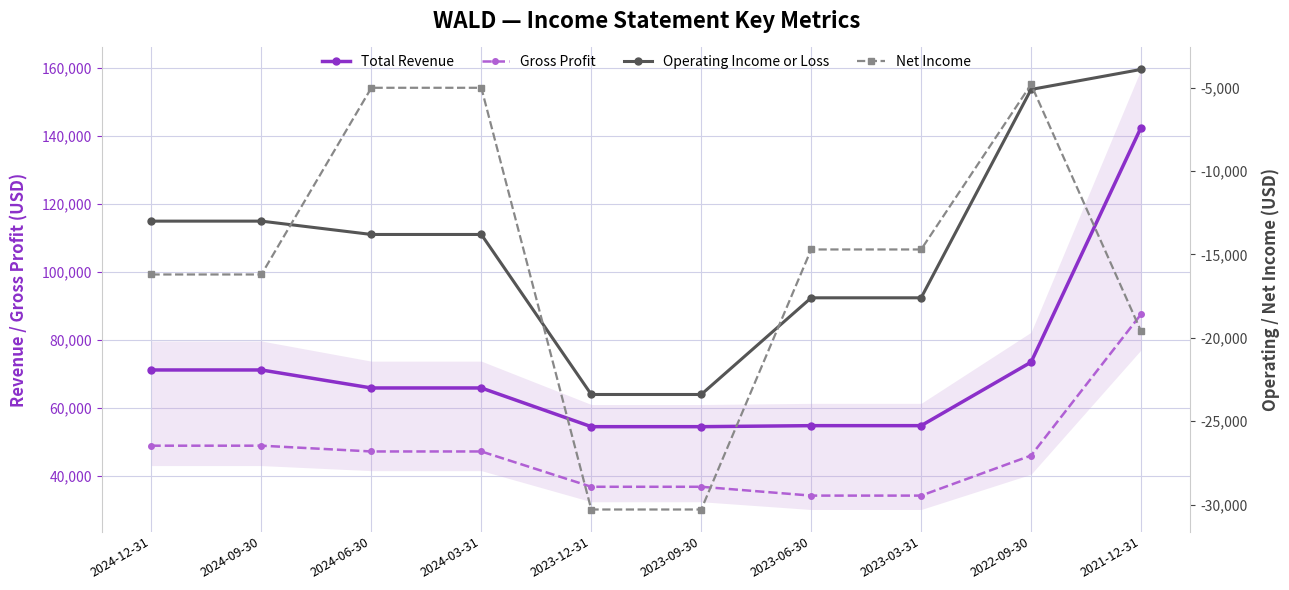

What is the value of the Net Income point at the 5th from the left?

-30300